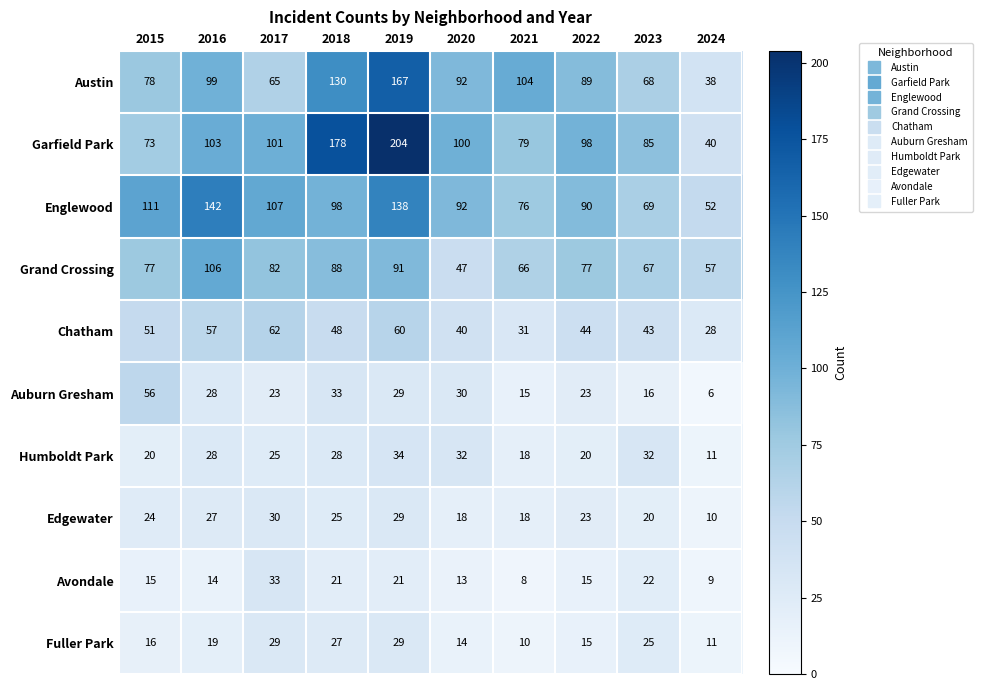

List the series in order of their peak value, highest first.

Garfield Park, Austin, Englewood, Grand Crossing, Chatham, Auburn Gresham, Humboldt Park, Avondale, Edgewater, Fuller Park